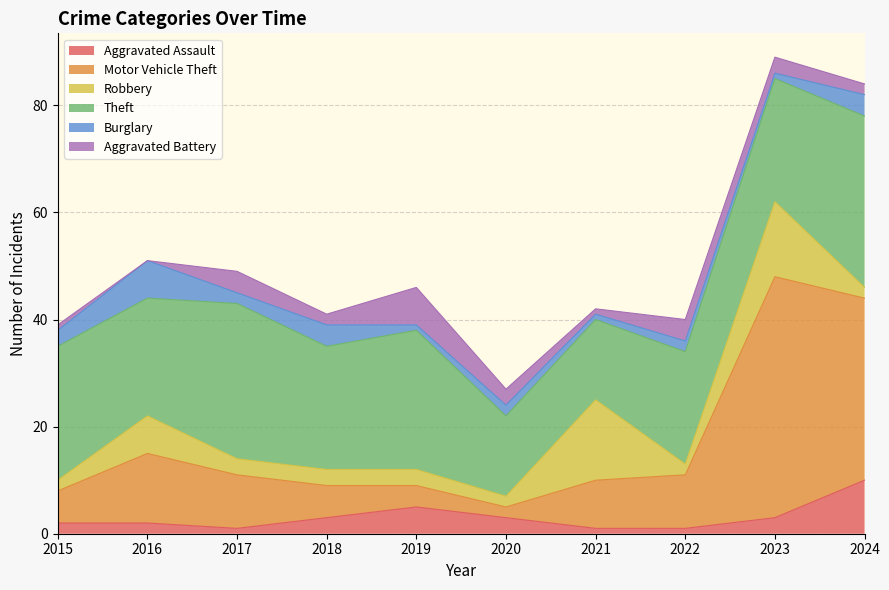

What is the spread (max minus min) of values at 2017?

28